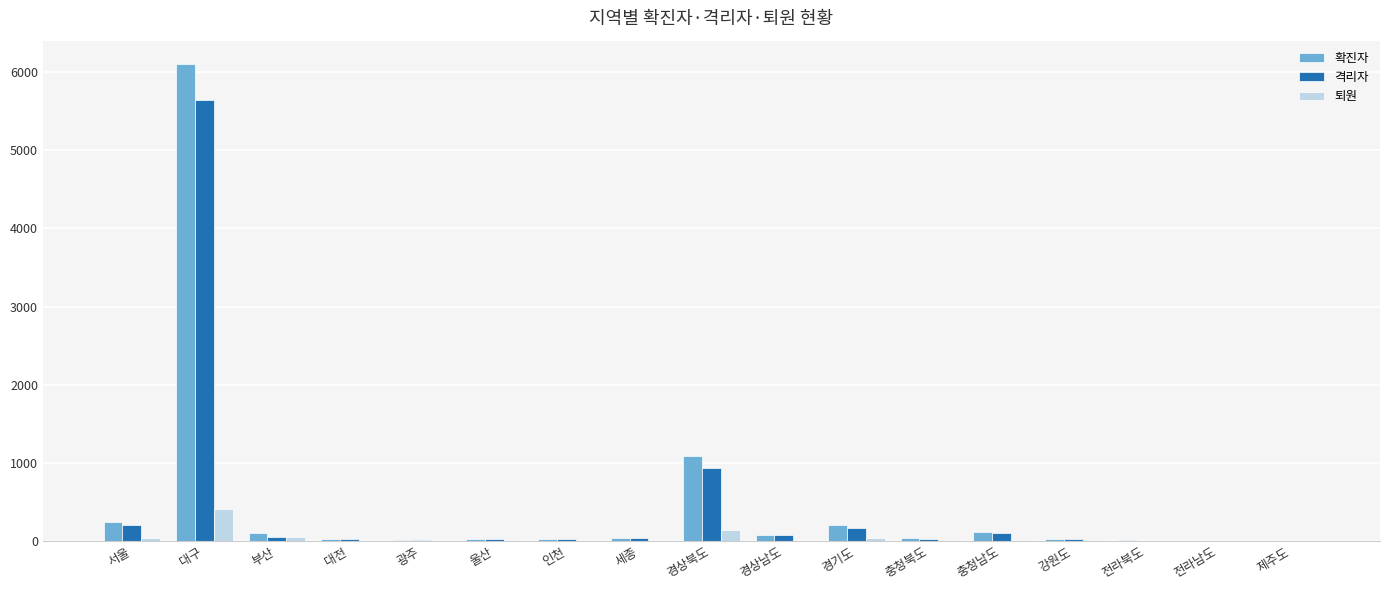

Is the value of 확진자 at 경기도 greater than the value of 퇴원 at 세종?

Yes